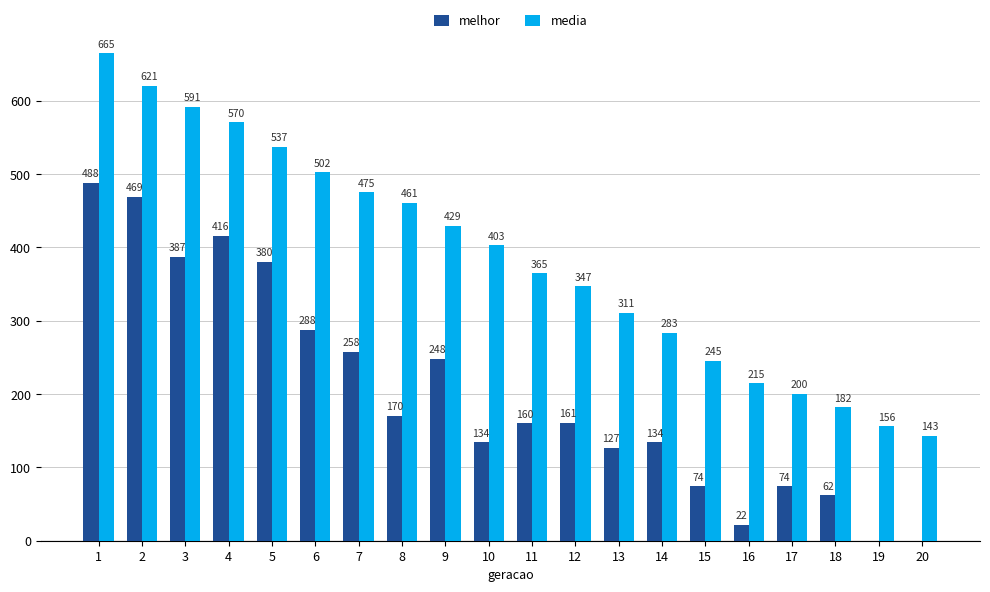

How many distinct data groups are displayed?

2